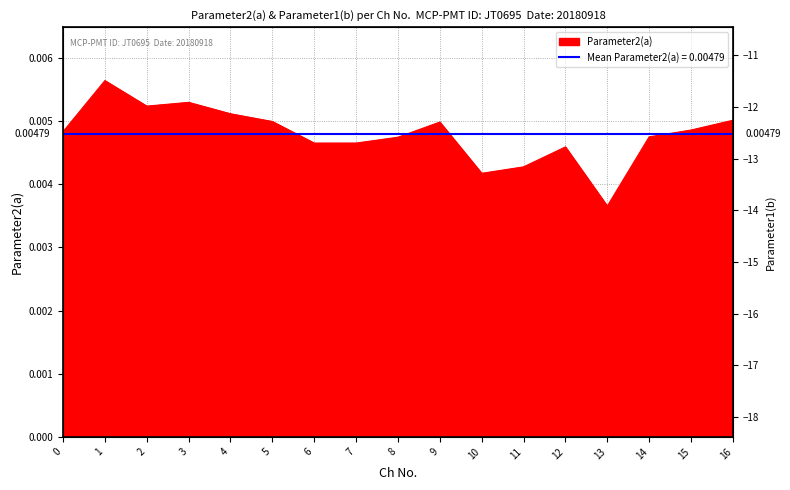

What is the difference between the Parameter1(b) values at 9 and 10?

2.8